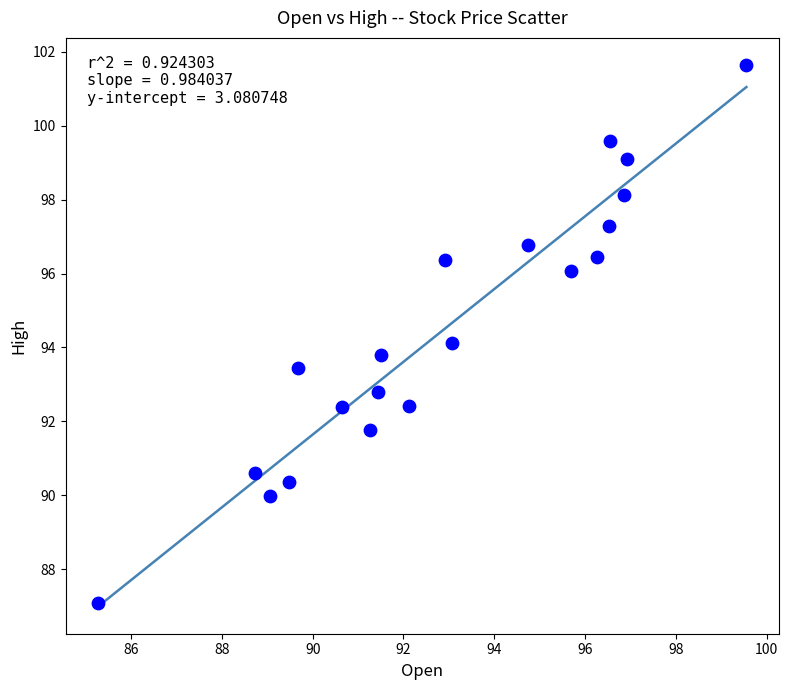

What is the range of Y values (max minus min)?

14.5